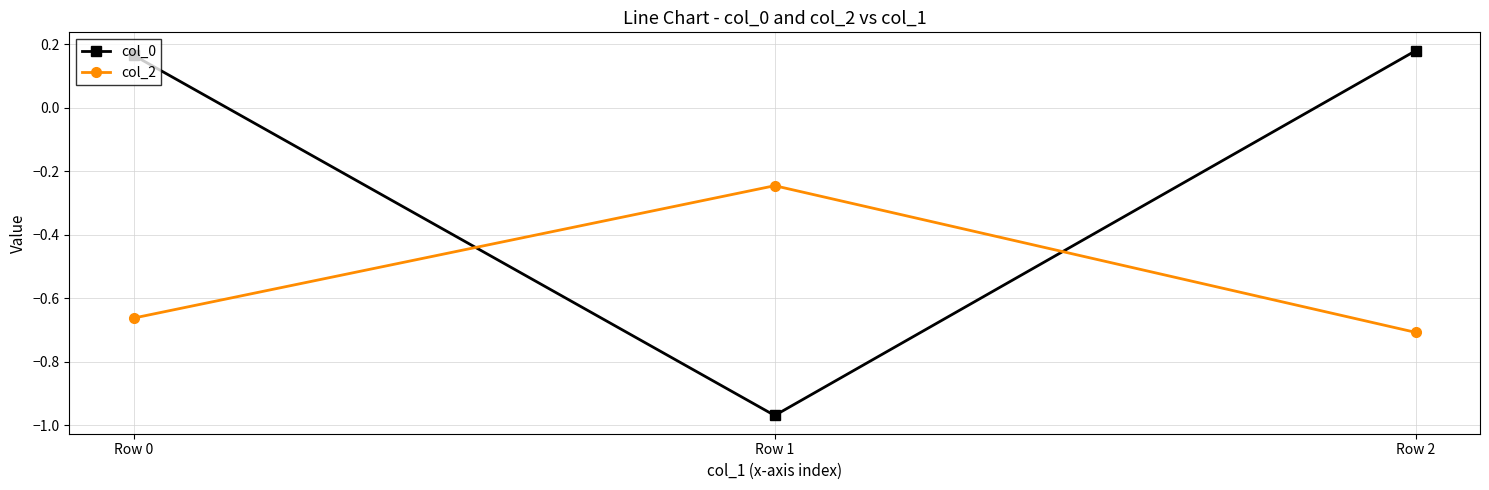

Rank the series by their average value, from highest to lowest.

col_0, col_2